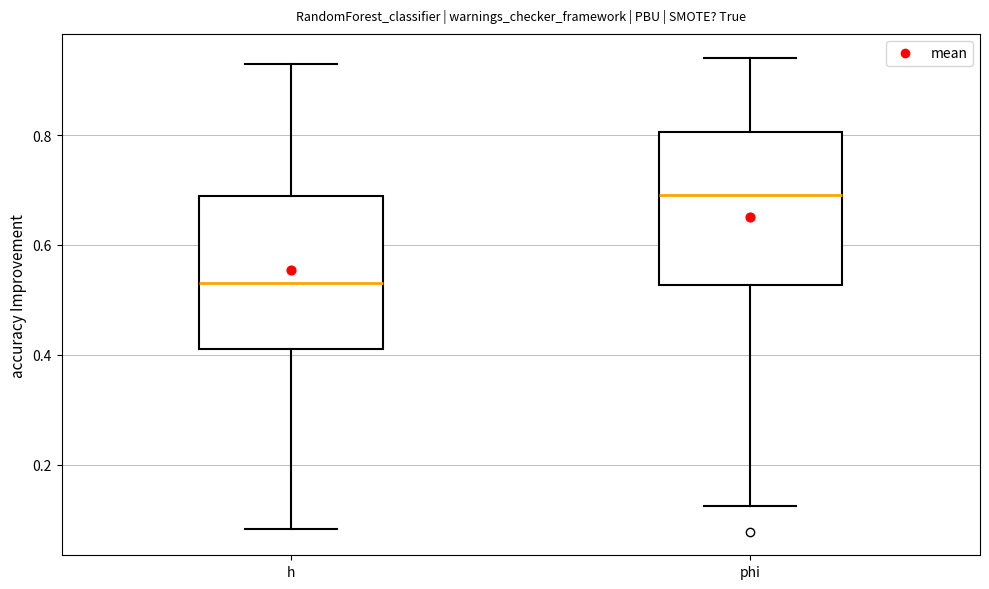

Where does the median line of the box for phi sit on the y-axis? The values are not printed on the chart, so give them approximately, as read against the axis.

0.70